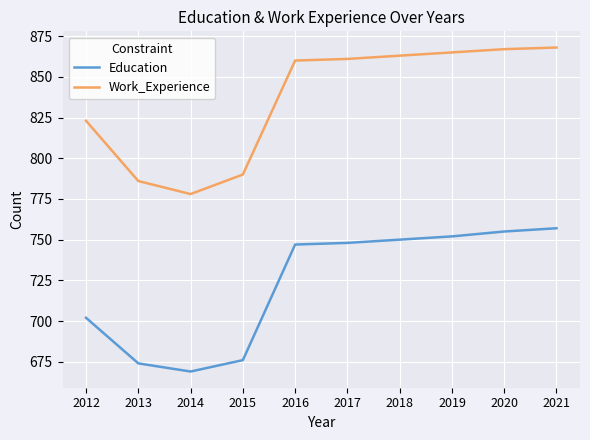

What is the difference between the Education values at 2020 and 2016?

8